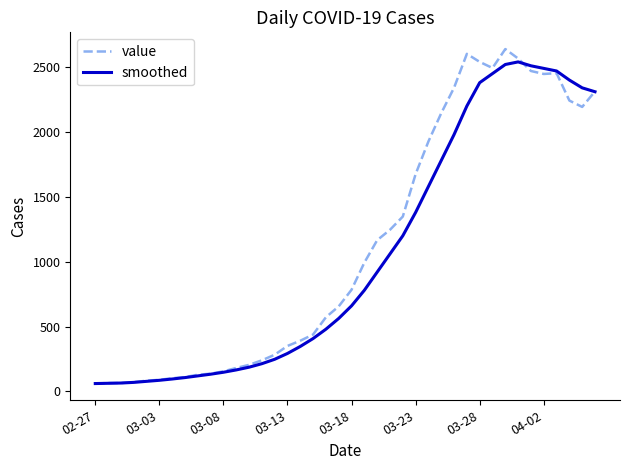

What is the maximum value shown in the chart?

2639